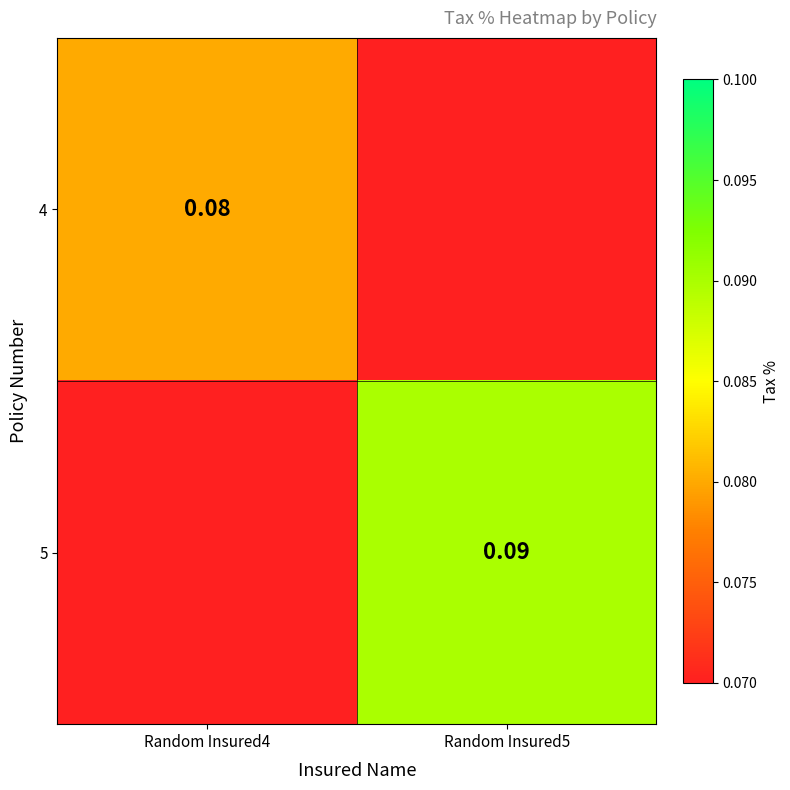

What is the minimum value shown in the chart?

0.1